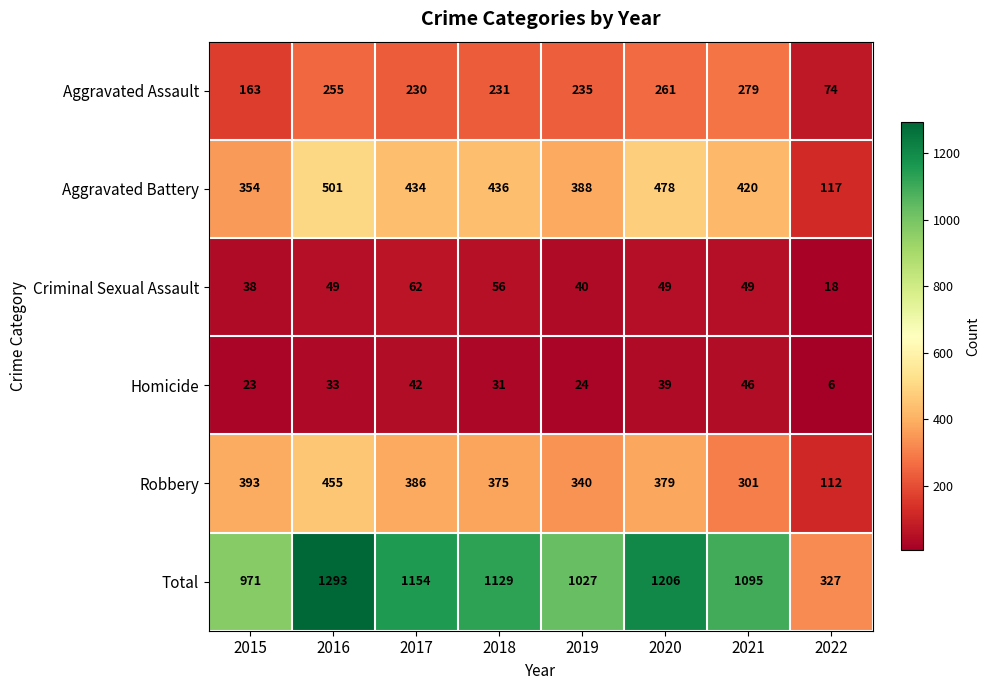

At which label does Aggravated Battery reach its minimum?

2022